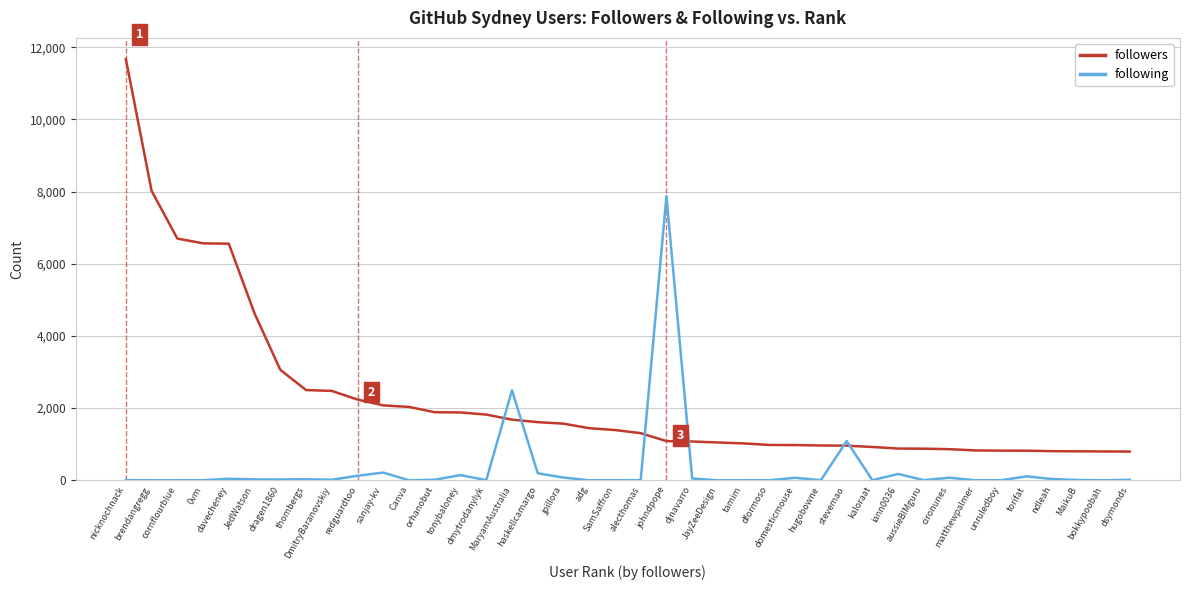

How many intersections are there between followers and following?

6